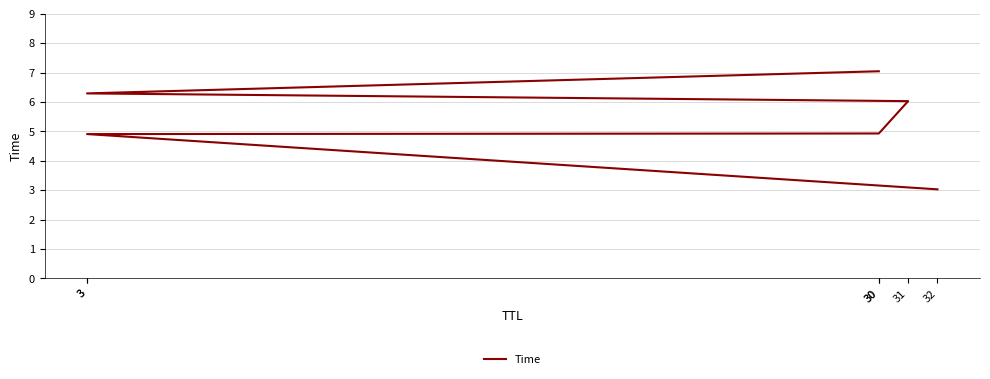

What is the maximum value shown in the chart?

7.0